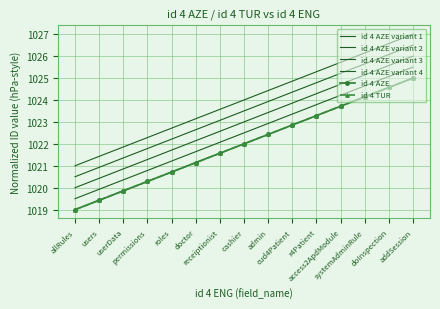

Between permissions and r4Patient, which is larger?

r4Patient